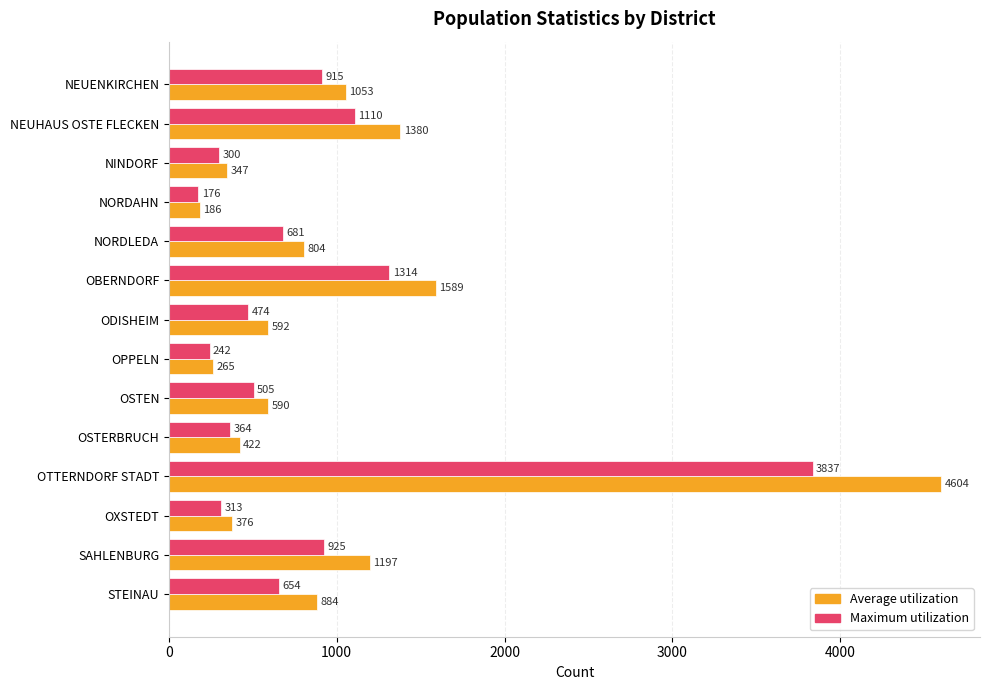

What is the greatest value displayed?

4604